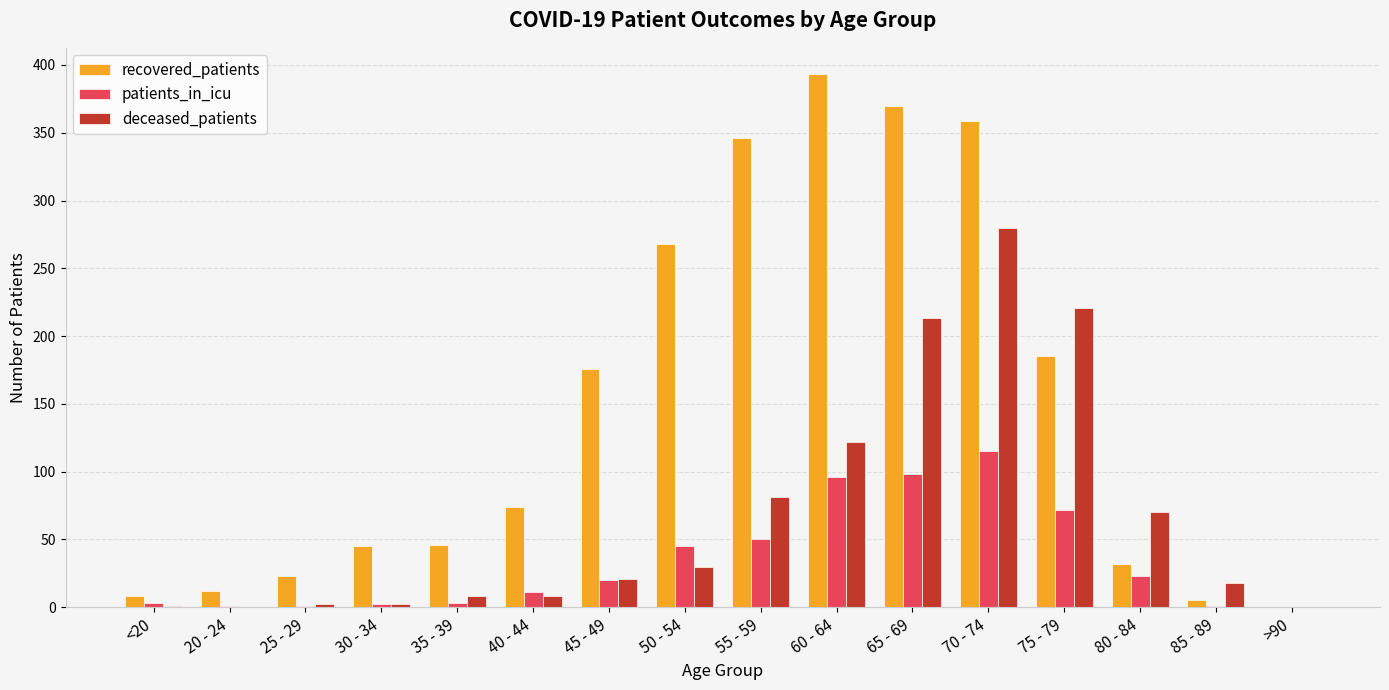

True or false: recovered_patients has a value of 480 at 70 - 74.

False